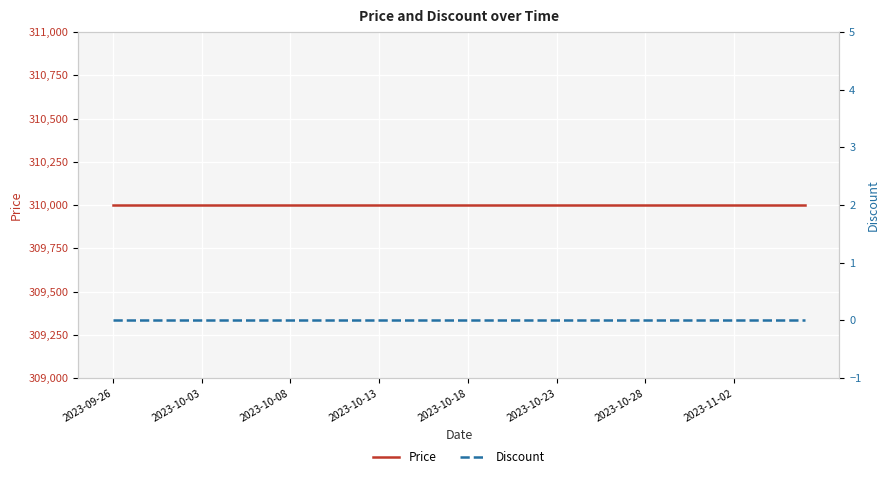

What position from the left is 13?

14